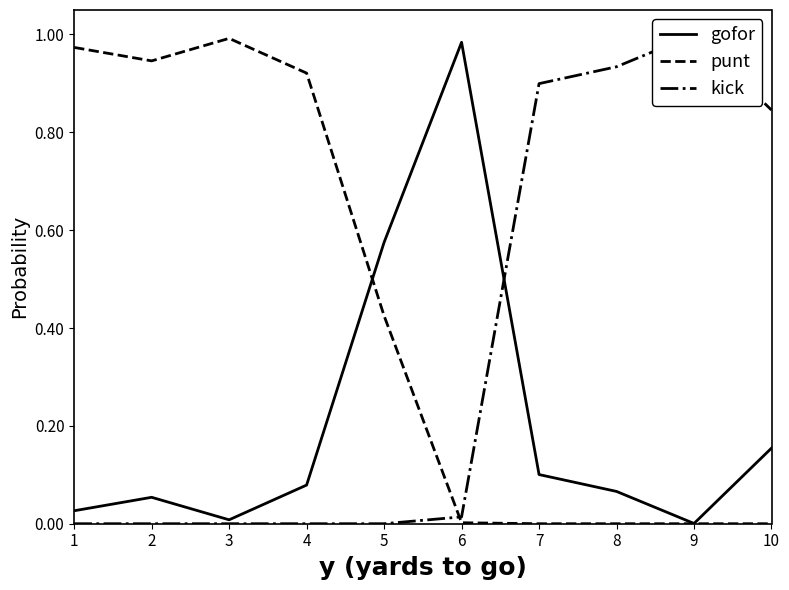

At 5, list the series in order from smallest to largest.

kick, punt, gofor